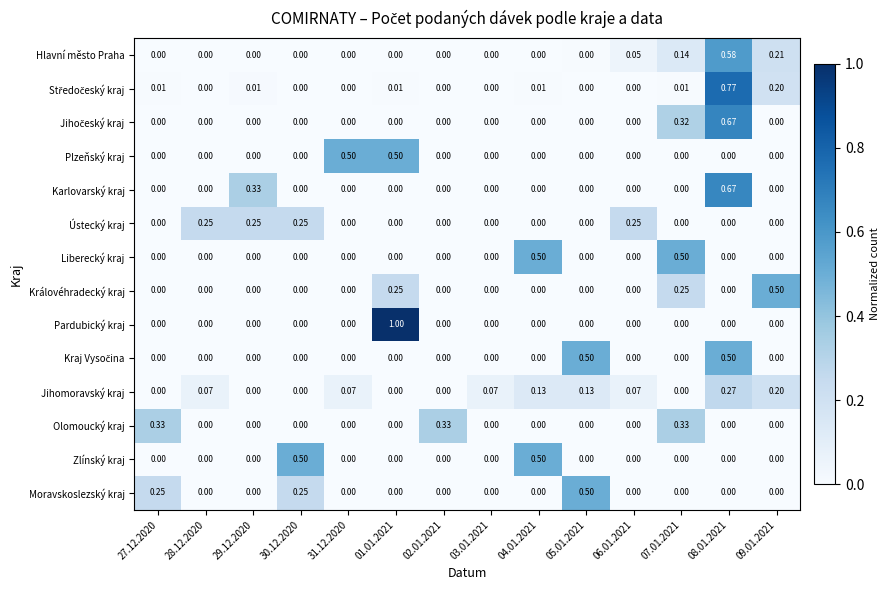

Which series changed the most between 27.12.2020 and 06.01.2021?

Olomoucký kraj